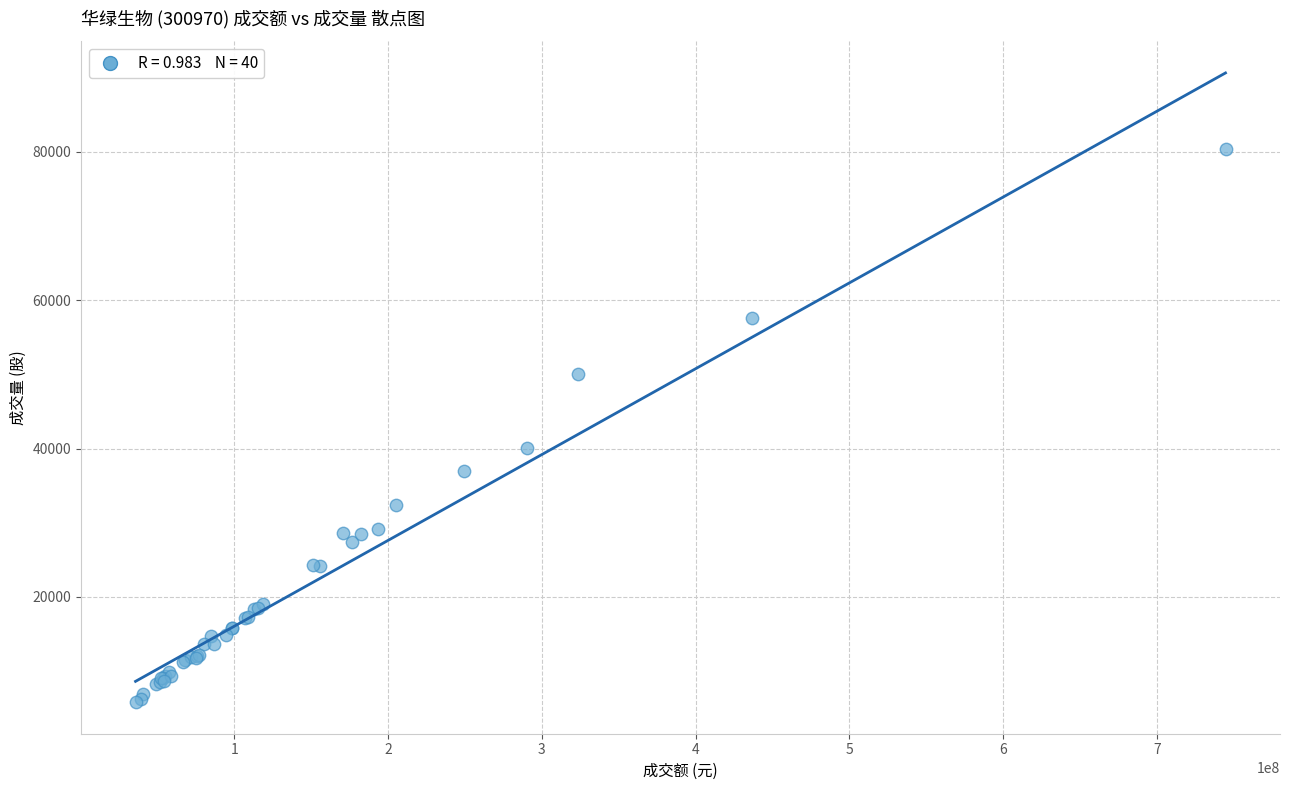

What Y value in the scatter plot is closest to 43088?

40071